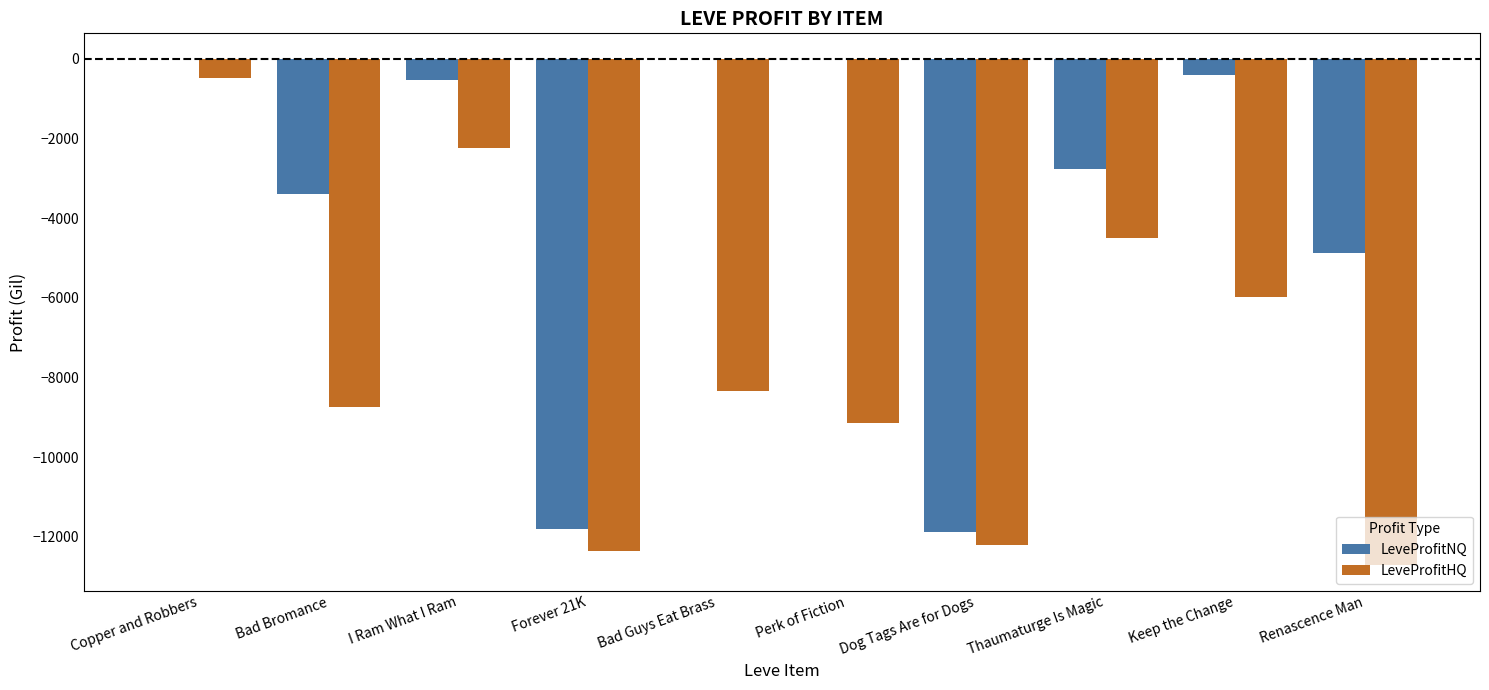

What is the approximate value of LeveProfitHQ at Thaumaturge Is Magic?

-4504.0